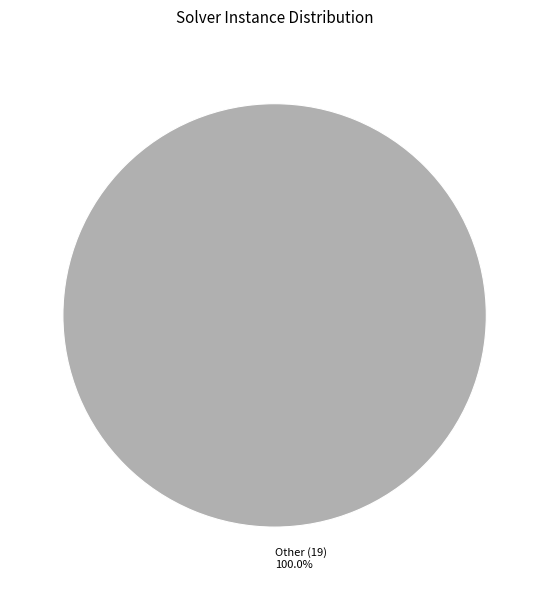

Is there a majority slice in this chart?

Yes